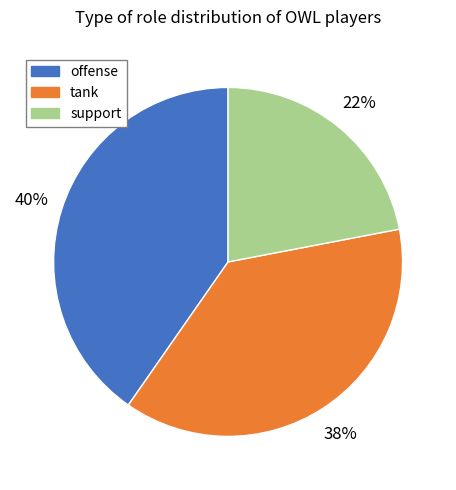

What percentage is the support slice, to the nearest percent?

22%